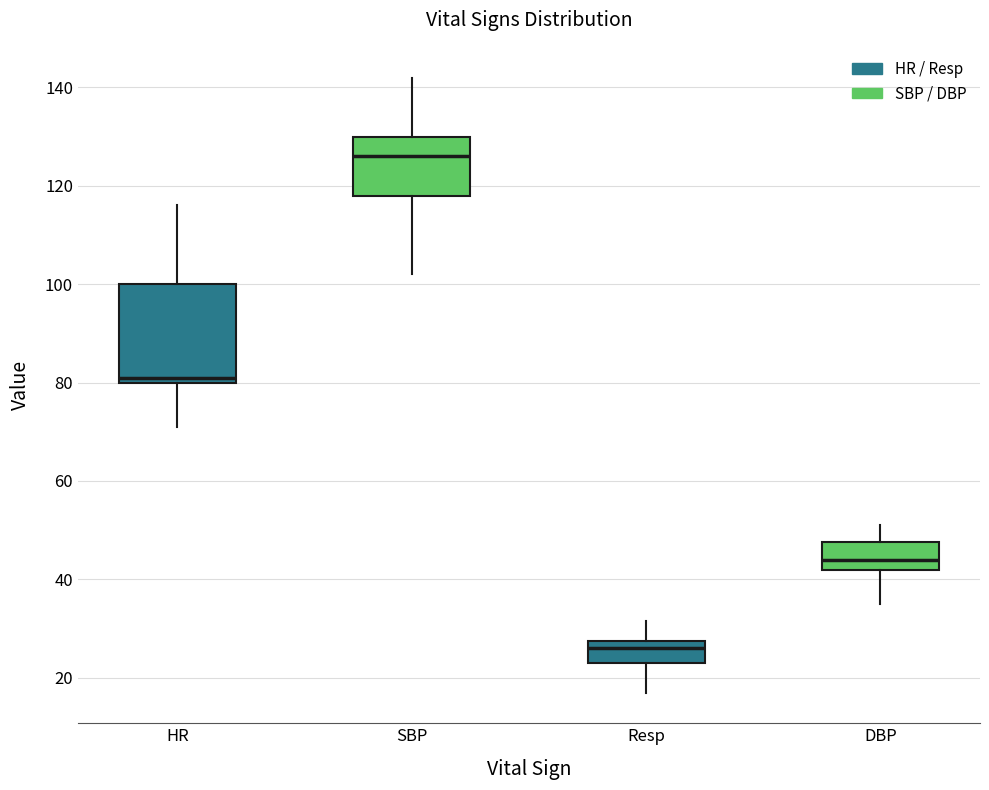

Where does the upper whisker of the box for SBP end on the y-axis? The values are not printed on the chart, so give them approximately, as read against the axis.

142